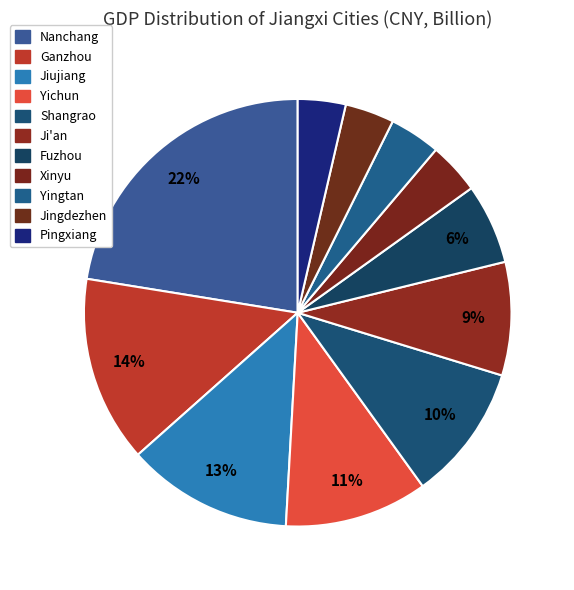

Count the number of slices in the pie.

11